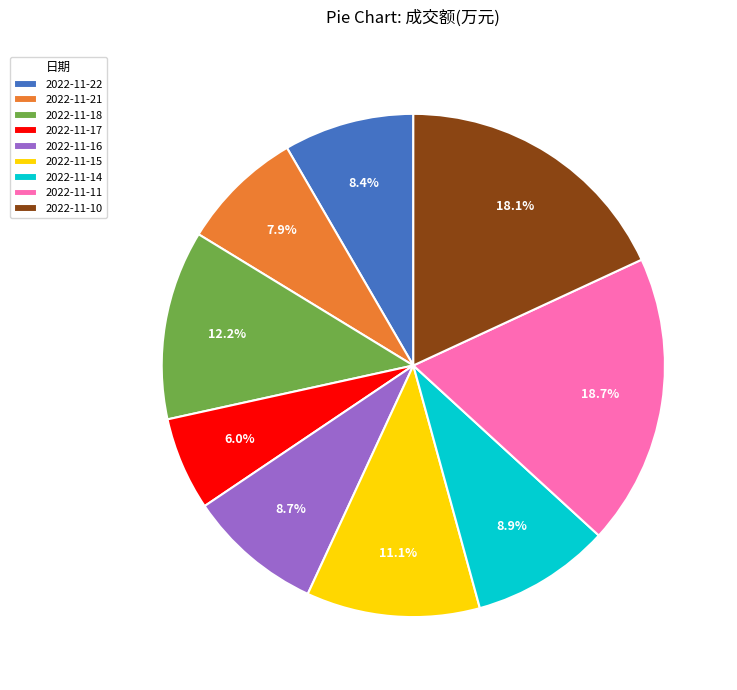

To the nearest percent, what percentage of the pie is 2022-11-21?

8%